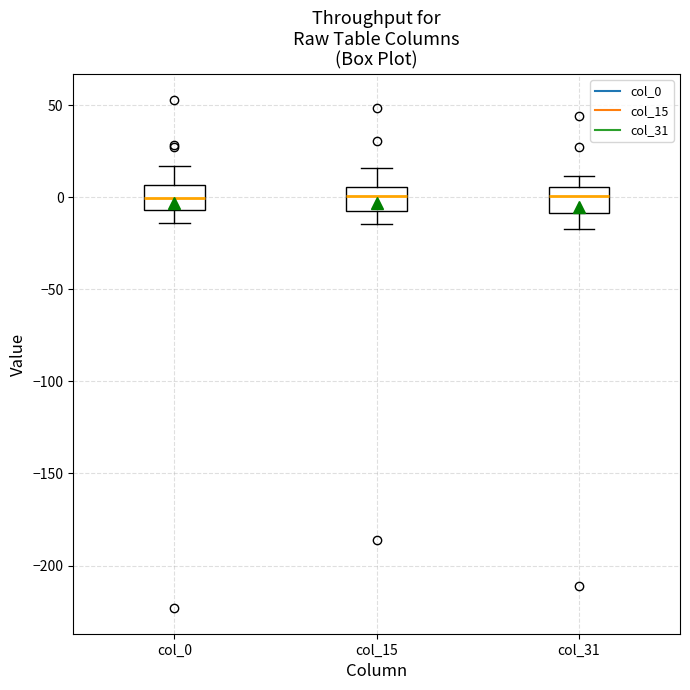

Where is the upper edge of the box for col_0 on the y-axis? The values are not printed on the chart, so give them approximately, as read against the axis.

5